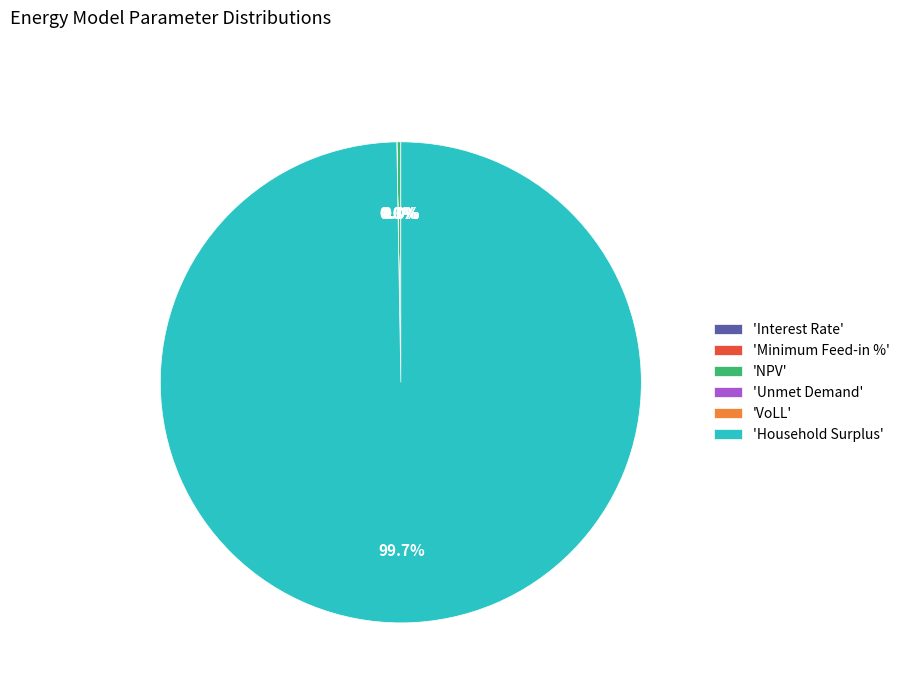

Combined, what portion of the pie is Unmet Demand and Household Surplus?

99.7%